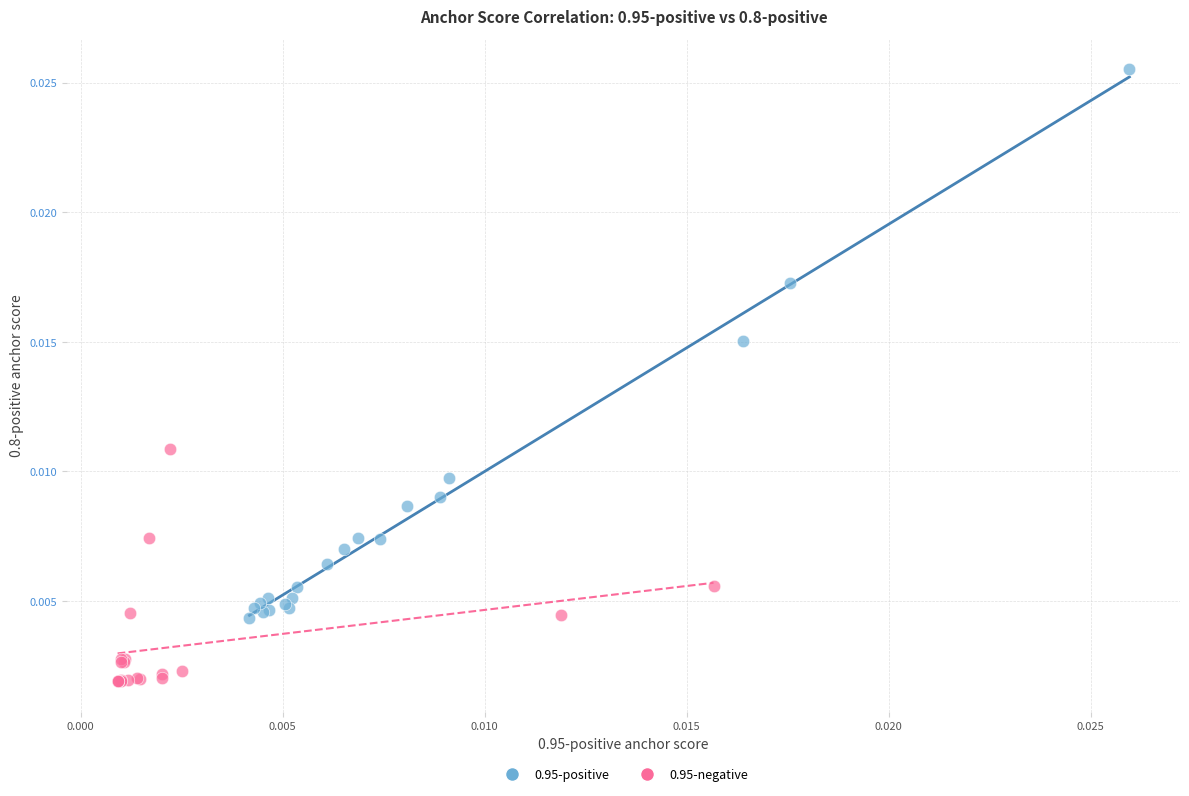

Which series contains the lowest Y value?

0.95-negative